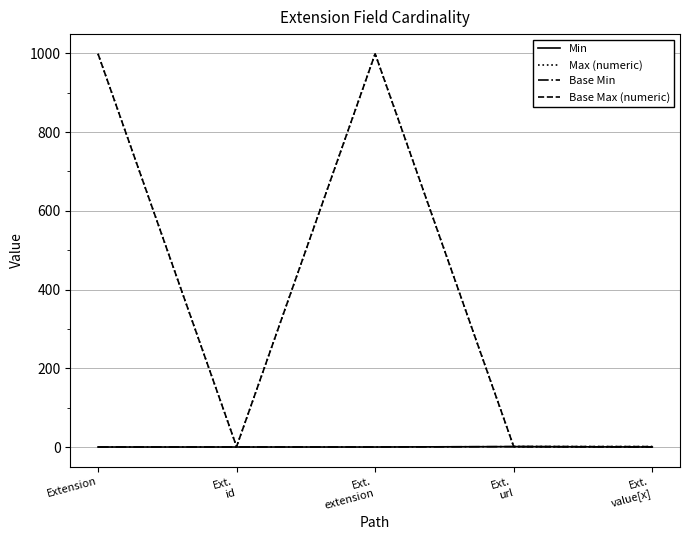

True or false: Base Max (numeric) and Max (numeric) intersect in this chart.

False